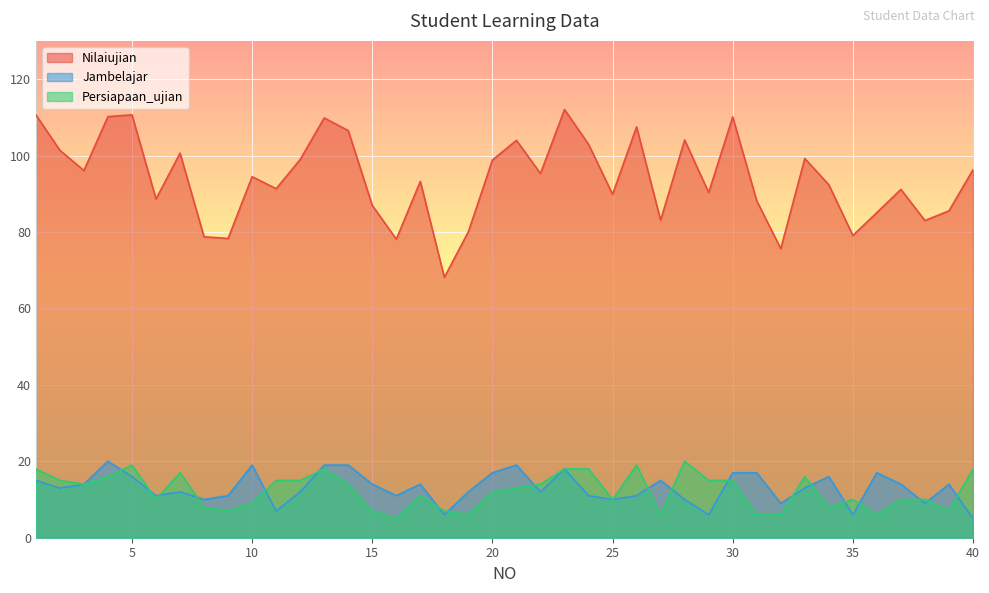

How many lines are shown in the chart?

3